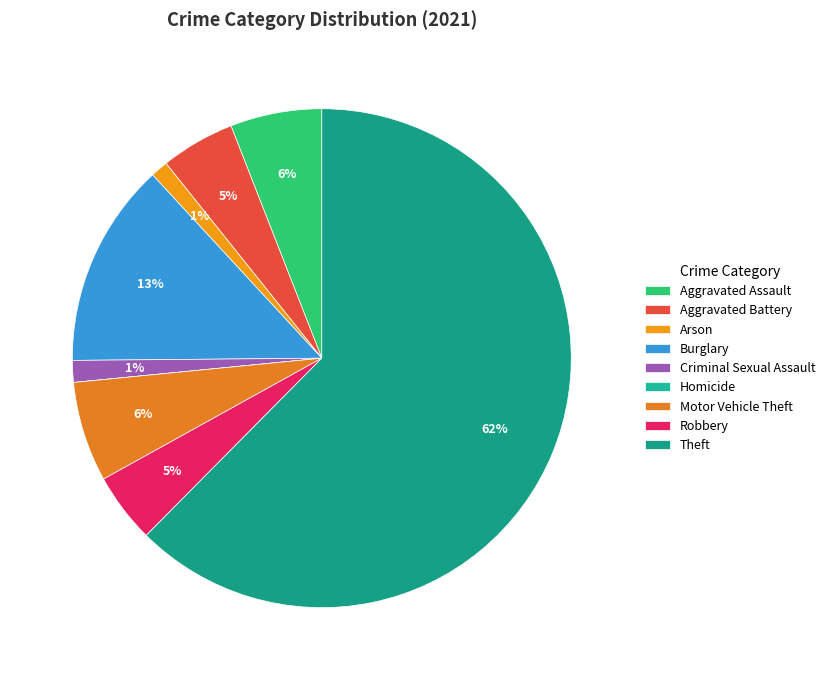

Rank the categories by value from lowest to highest.

Homicide, Arson, Criminal Sexual Assault, Robbery, Aggravated Battery, Aggravated Assault, Motor Vehicle Theft, Burglary, Theft